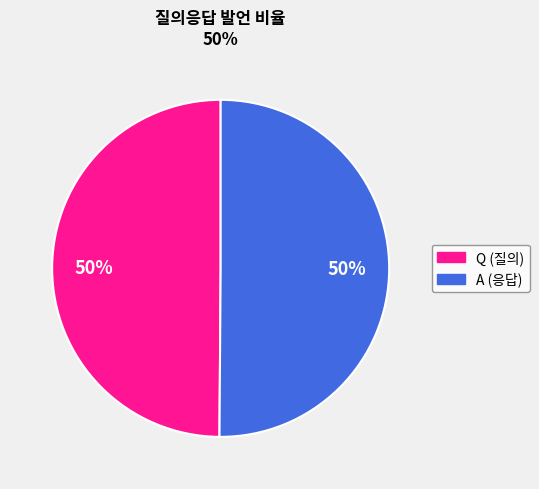

What percentage is the A slice, to the nearest percent?

50%